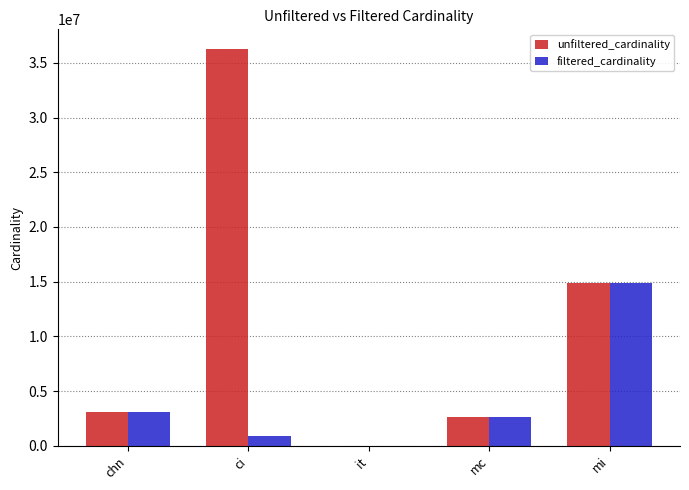

Which category has the highest value across all series?

ci